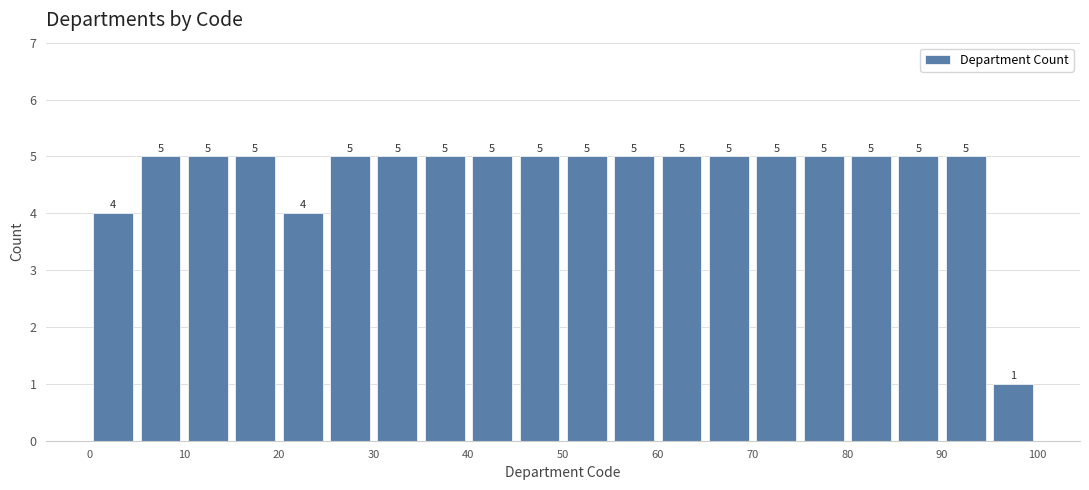

Reading left to right, transcribe this chart: for each bar, give the range it covers on the x-axis and its height.

0 to 5: 4
5 to 10: 5
10 to 15: 5
15 to 20: 5
20 to 25: 4
25 to 30: 5
30 to 35: 5
35 to 40: 5
40 to 45: 5
45 to 50: 5
50 to 55: 5
55 to 60: 5
60 to 65: 5
65 to 70: 5
70 to 75: 5
75 to 80: 5
80 to 85: 5
85 to 90: 5
90 to 95: 5
95 to 100: 1